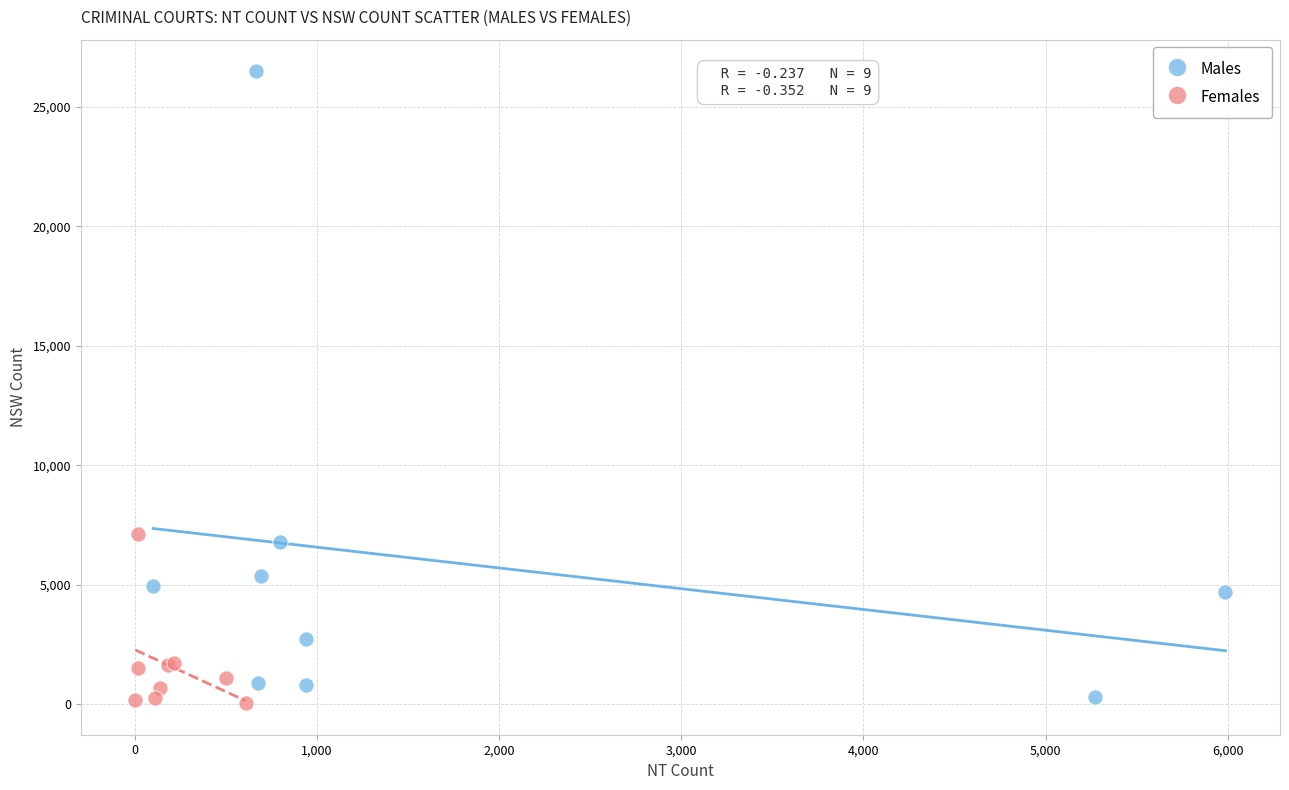

Which series has the widest spread of Y values?

Males